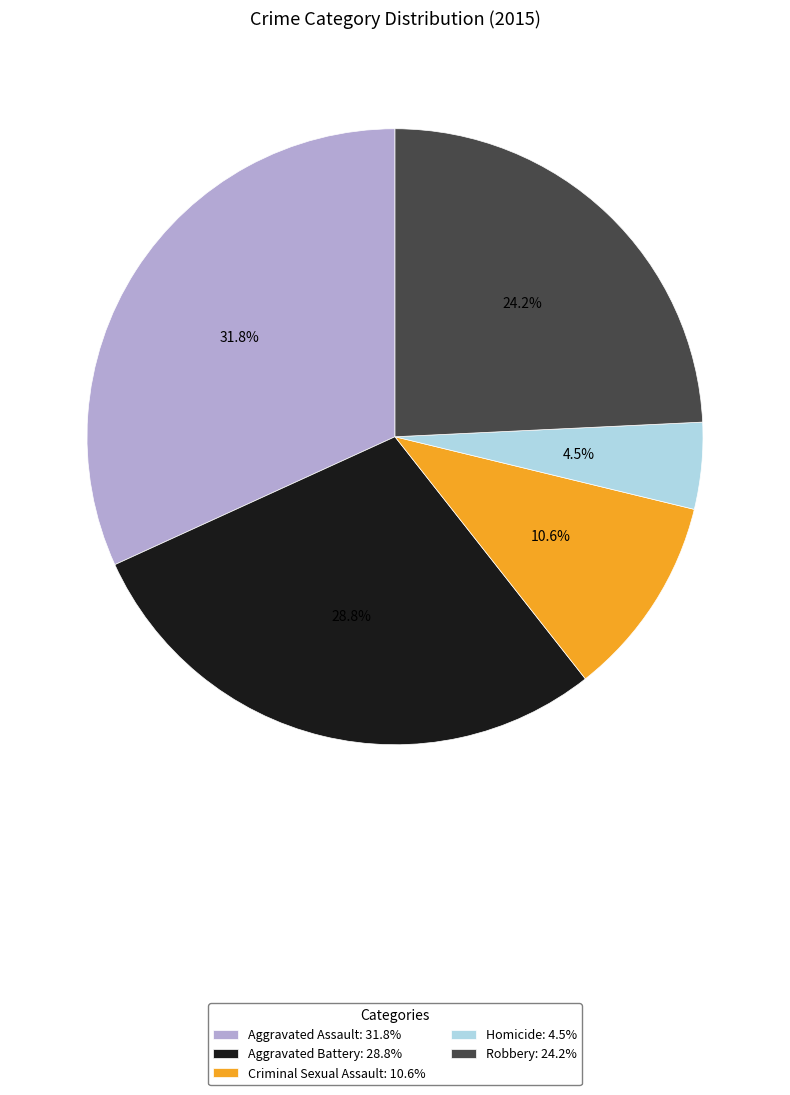

Which category has the smallest portion of the pie?

Homicide